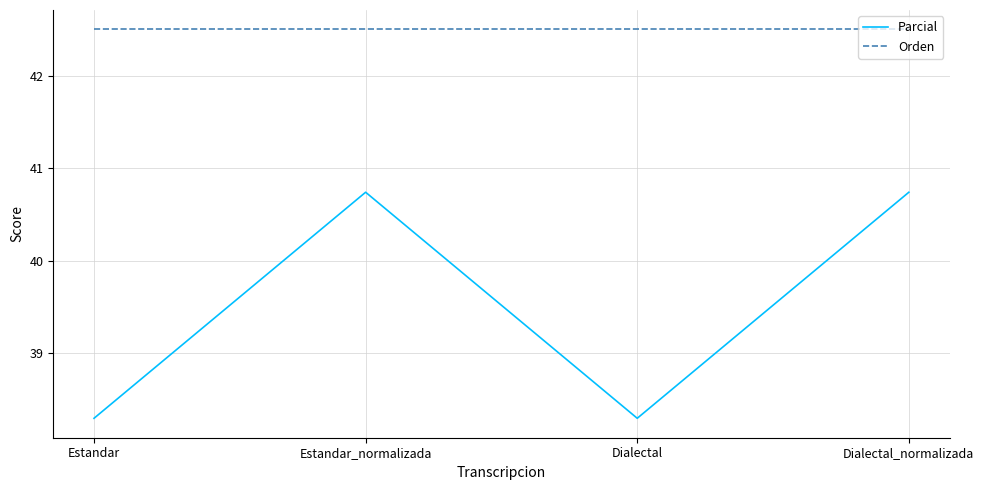

True or false: Orden has a value of 42.5 at Dialectal_normalizada.

True